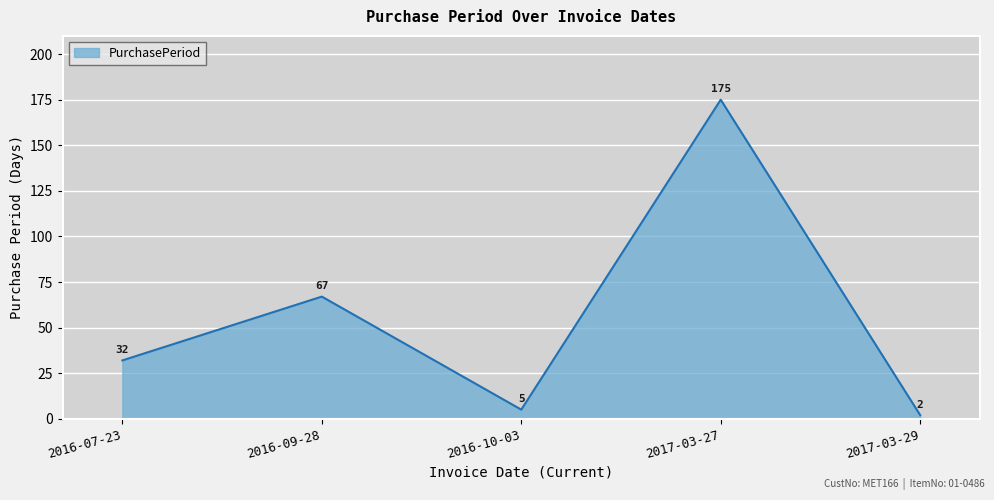

List the labels in order of value, largest first.

2017-03-27, 2016-09-28, 2016-07-23, 2016-10-03, 2017-03-29